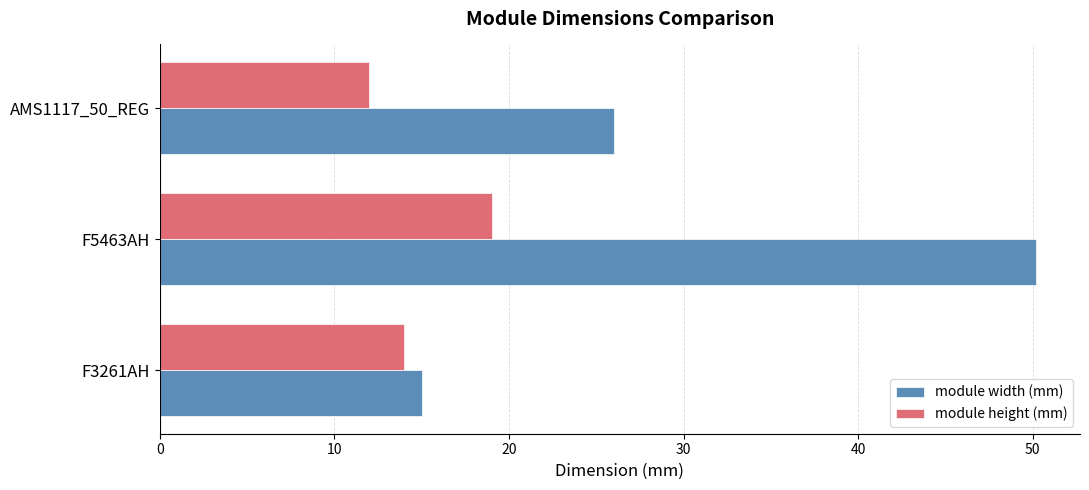

What is the total value across all series at F5463AH?

69.2